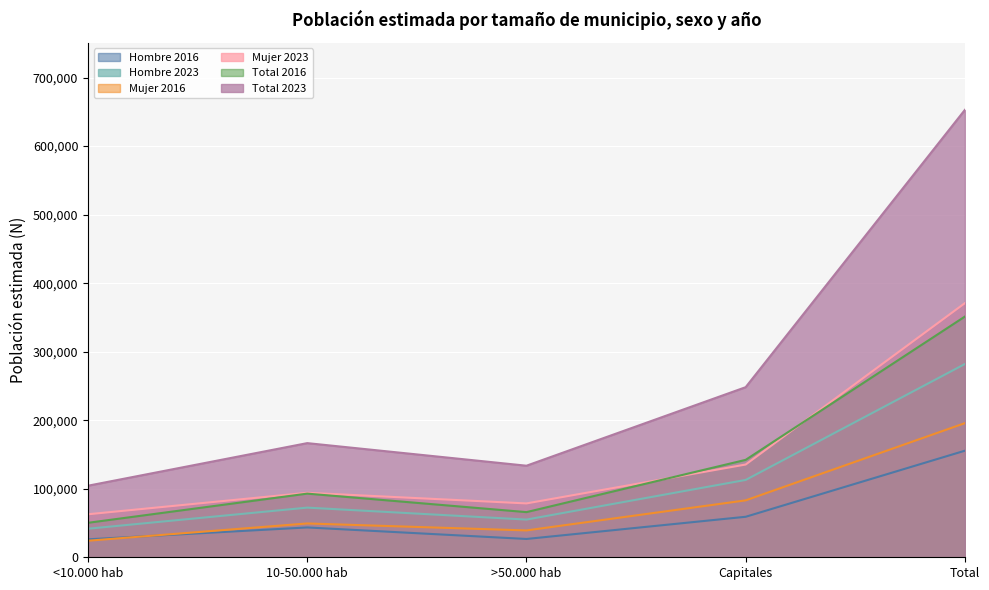

In Total 2016, how many points are lower than both neighbors (excluding endpoints)?

1